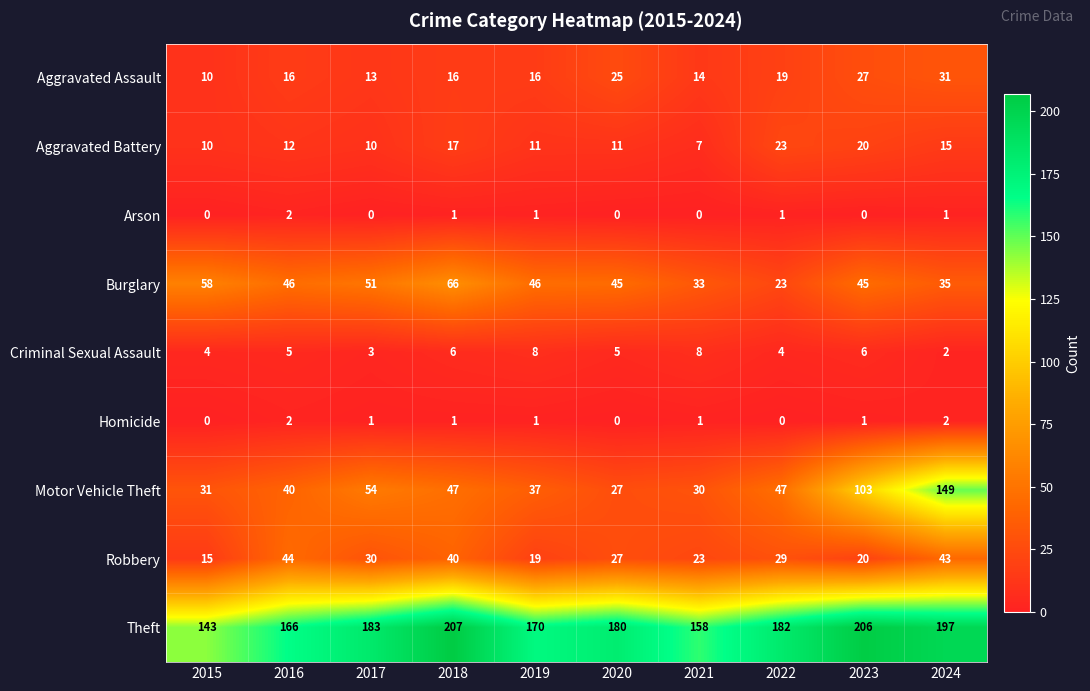

What is the greatest value displayed?

207